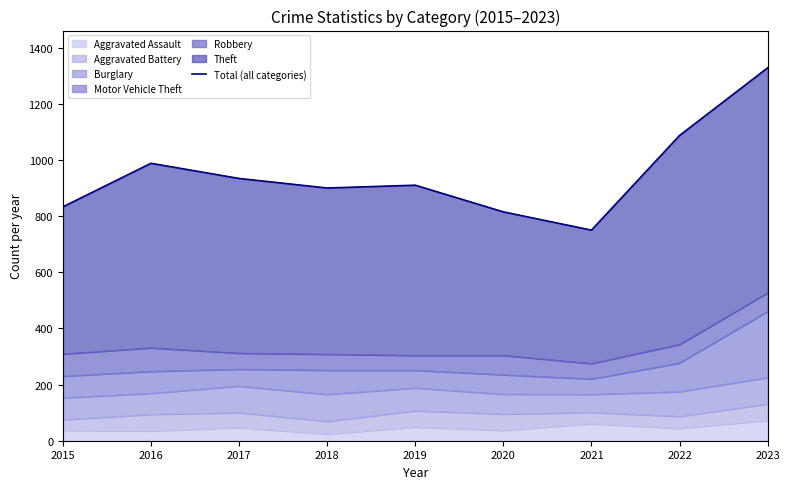

What is the smallest value displayed?

750